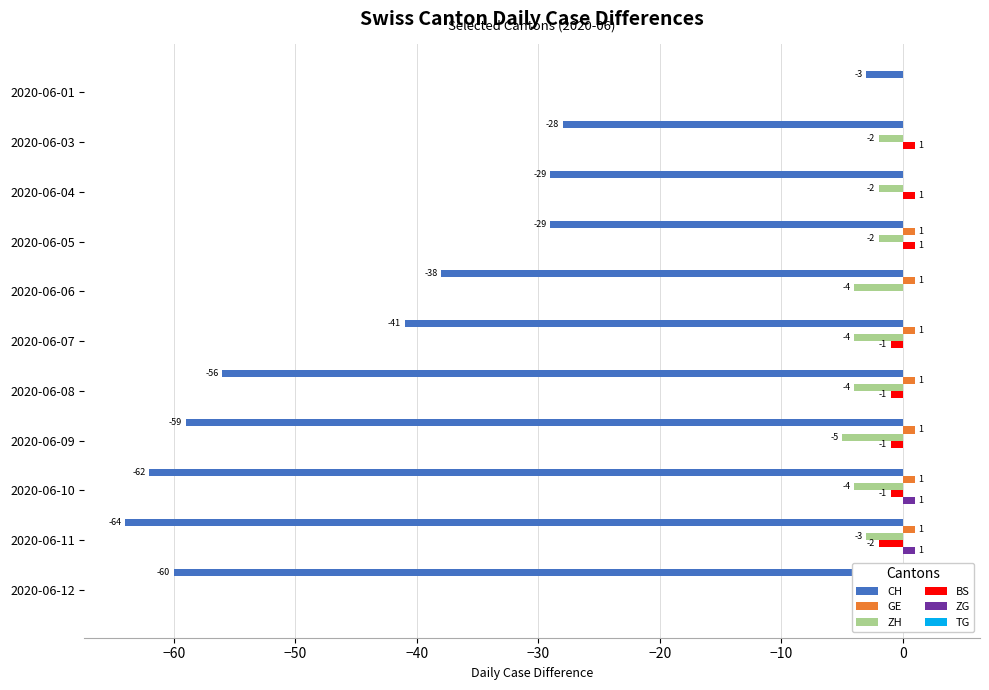

How many bars are there in total?

66